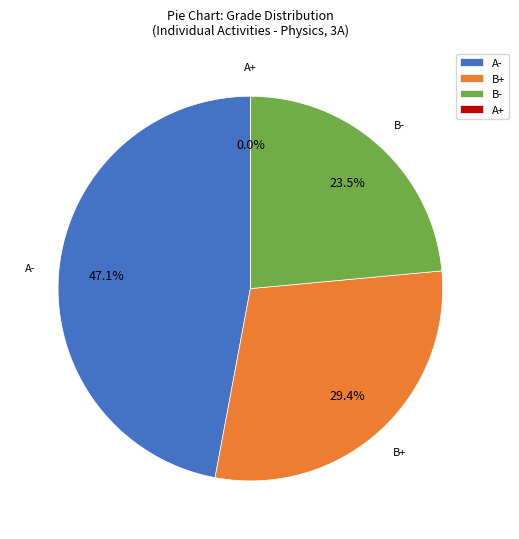

Which category has the biggest portion of the pie?

A-